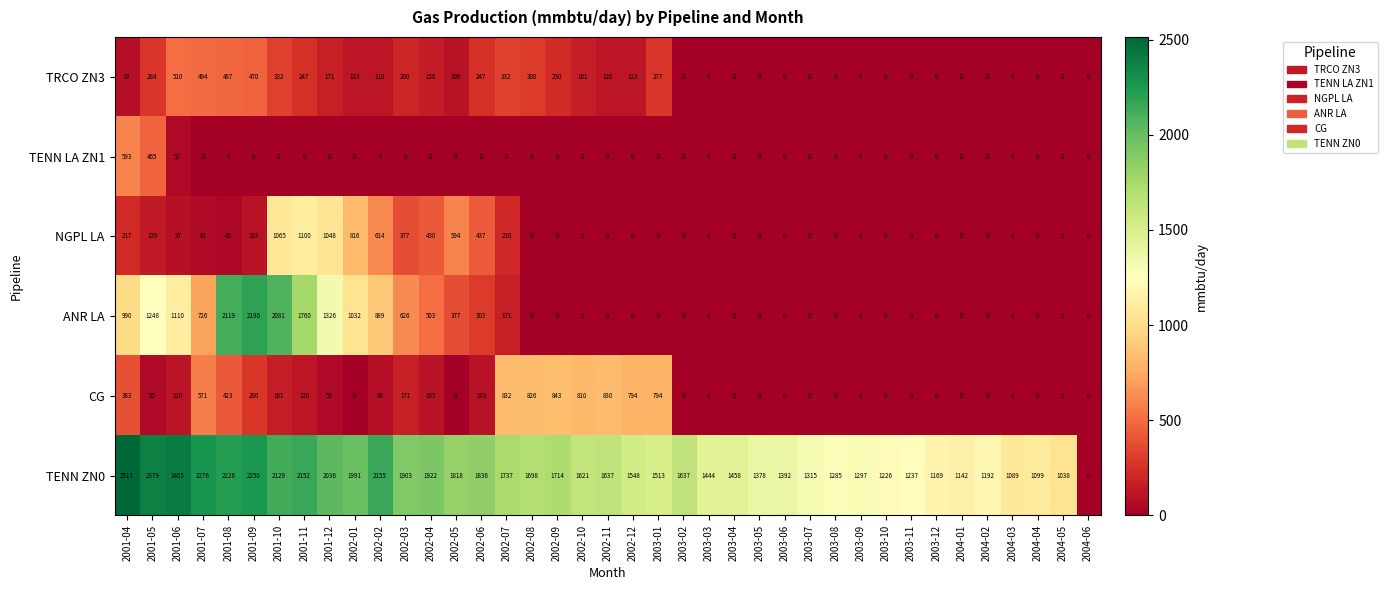

What is the difference between the second highest and second lowest values in the CG series?

832